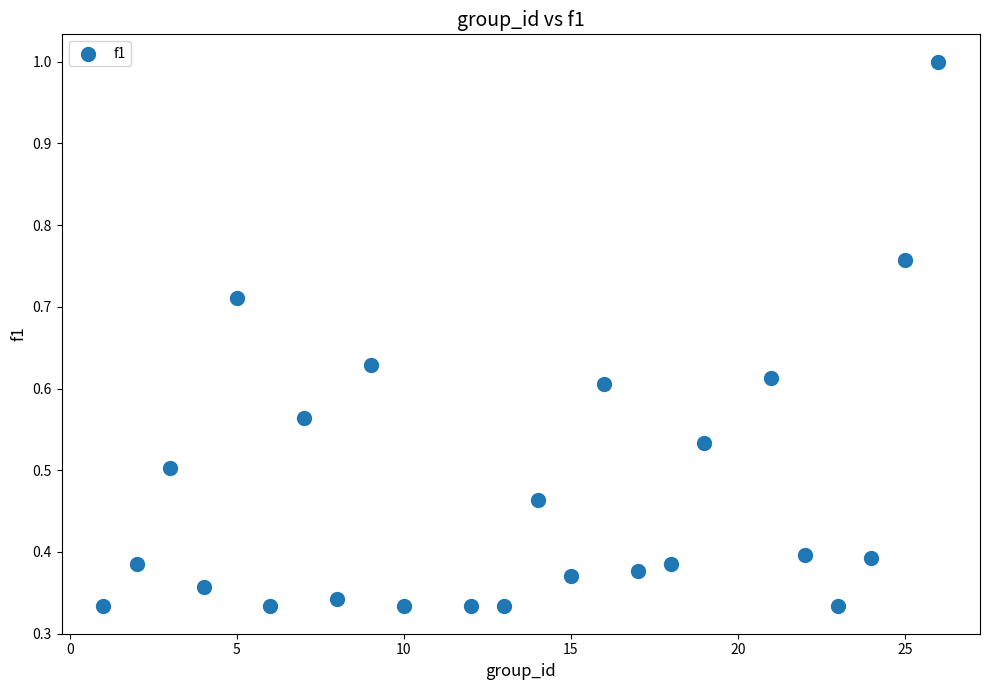

What is the range of X values (max minus min)?

25.0